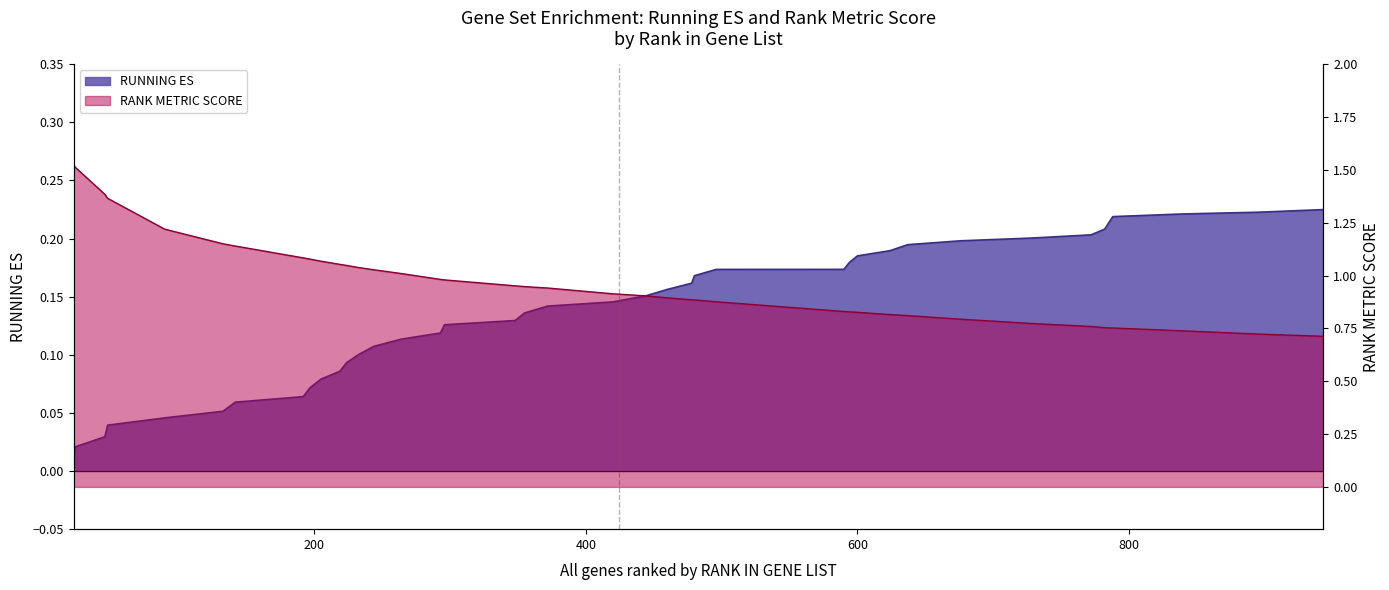

What is the sum of all RUNNING ES values?

5.4